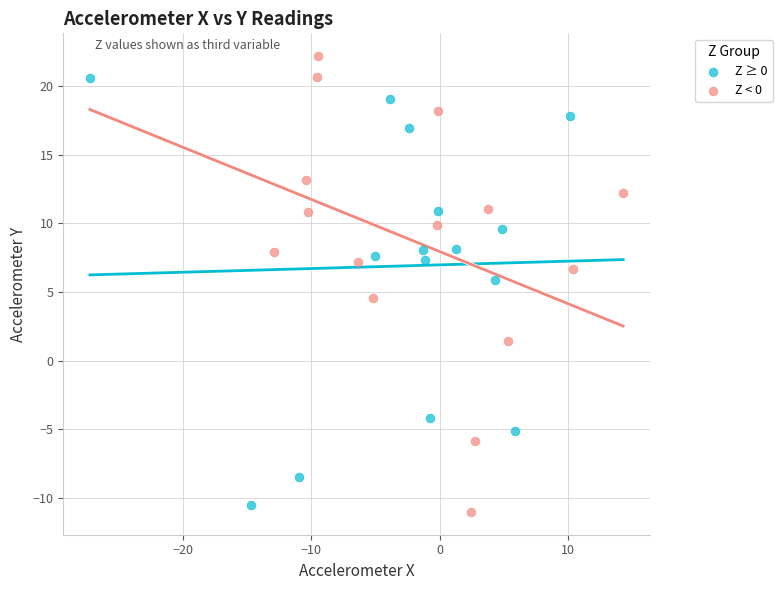

Which series contains the highest Y value?

Z < 0